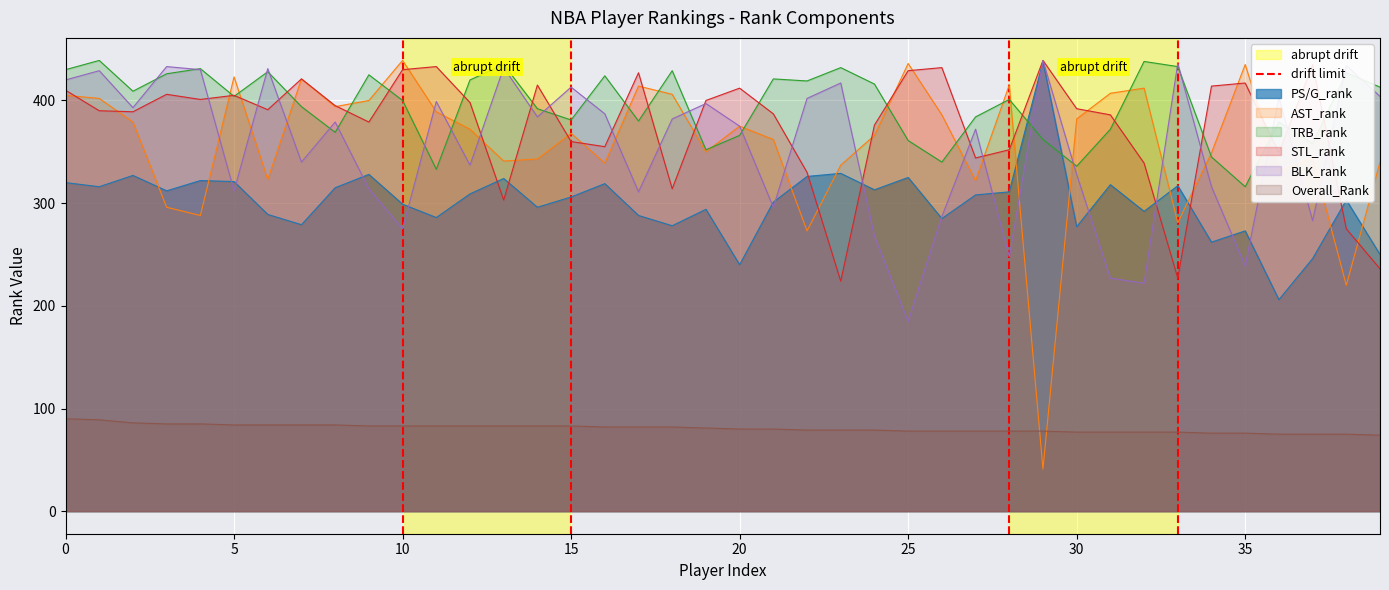

At which label does TRB_rank reach its minimum?

35